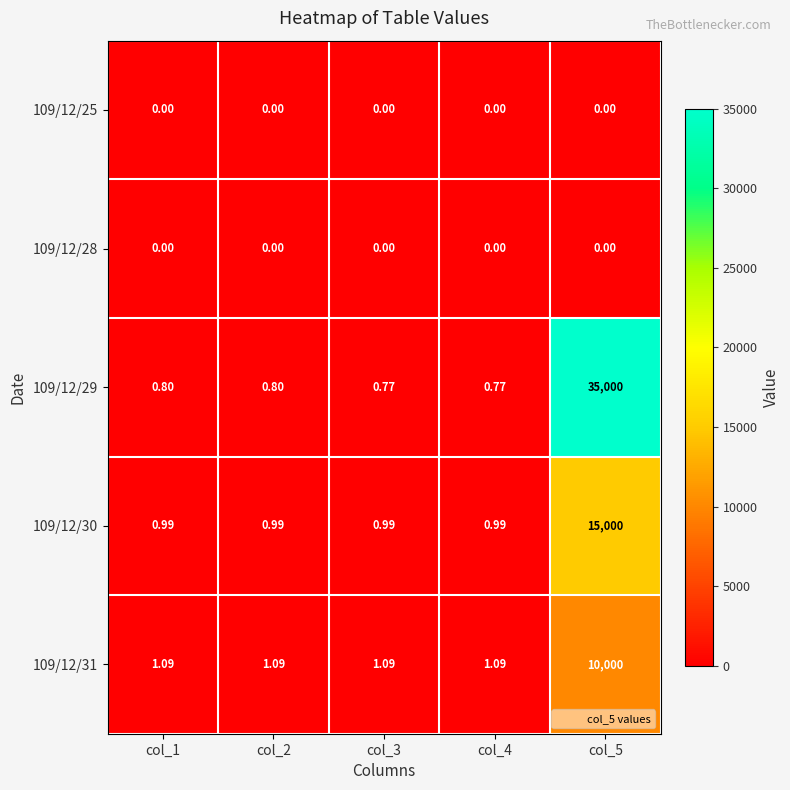

Reading left to right, what are all the values shown in this chart?

109/12/25: col_1=0.0	col_2=0.0	col_3=0.0	col_4=0.0	col_5=0.0
109/12/28: col_1=0.0	col_2=0.0	col_3=0.0	col_4=0.0	col_5=0.0
109/12/29: col_1=0.8	col_2=0.8	col_3=0.8	col_4=0.8	col_5=35000.0
109/12/30: col_1=1.0	col_2=1.0	col_3=1.0	col_4=1.0	col_5=15000.0
109/12/31: col_1=1.1	col_2=1.1	col_3=1.1	col_4=1.1	col_5=10000.0